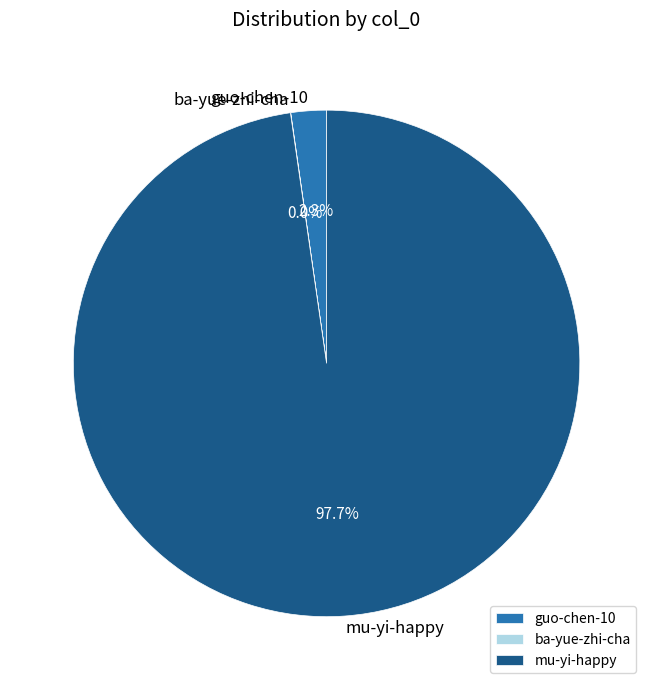

True or false: mu-yi-happy accounts for 98% of the total.

True